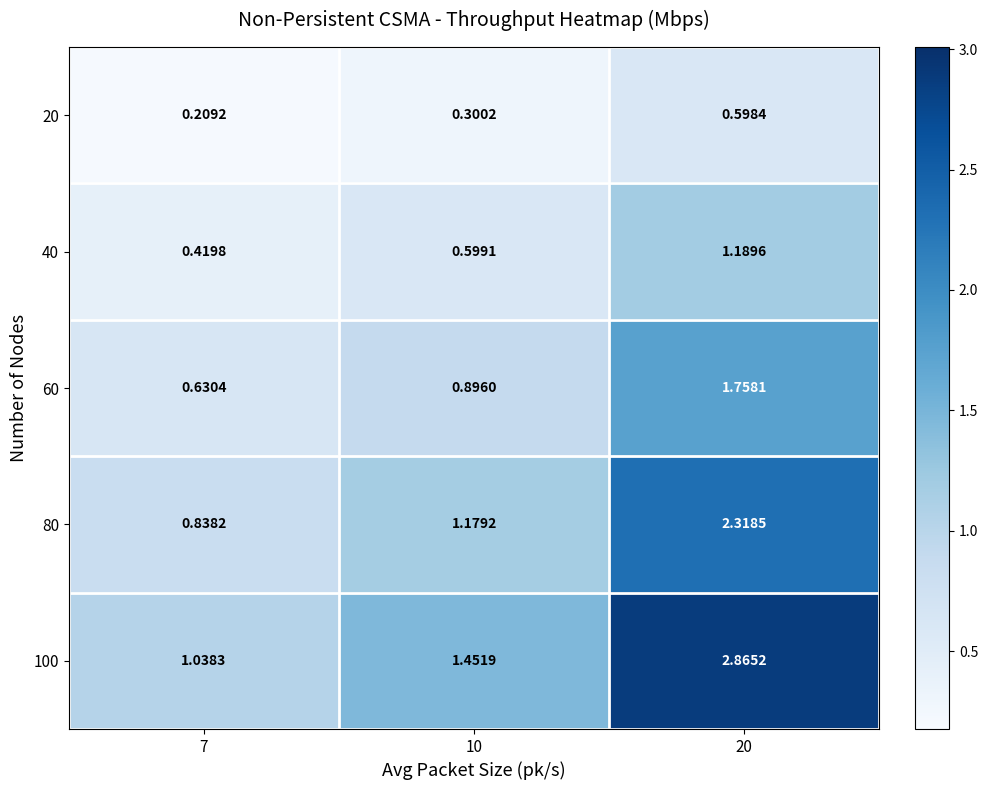

Is the value of 60 at 20 greater than the value of 40 at 20?

Yes